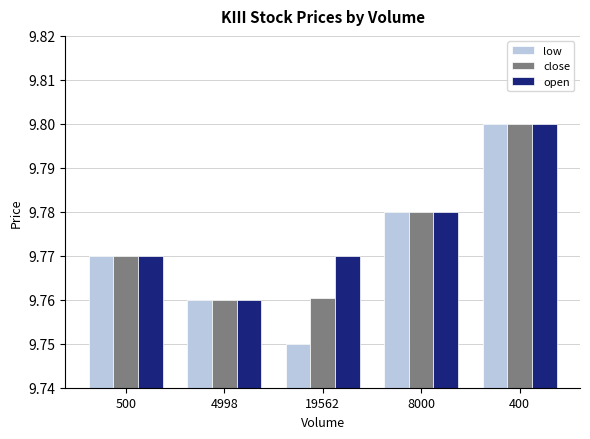

How many low values are between 9 and 10?

5